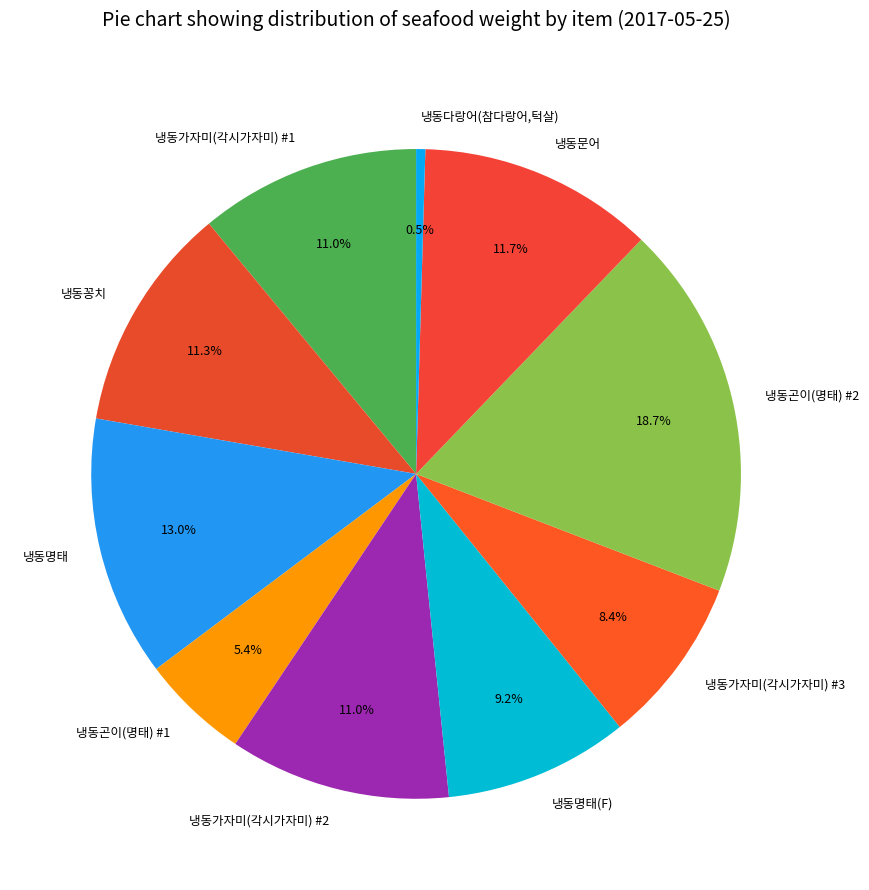

To the nearest percent, what is the average slice percentage?

10%